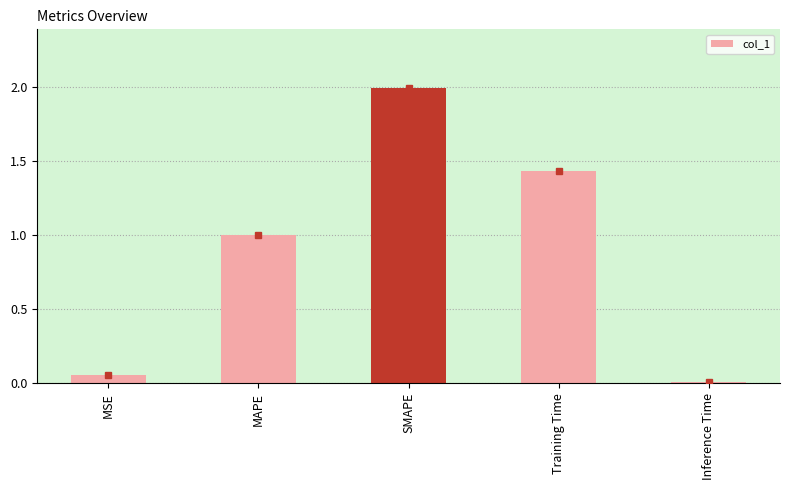

Is it true that the value at MAPE is 1.0?

True